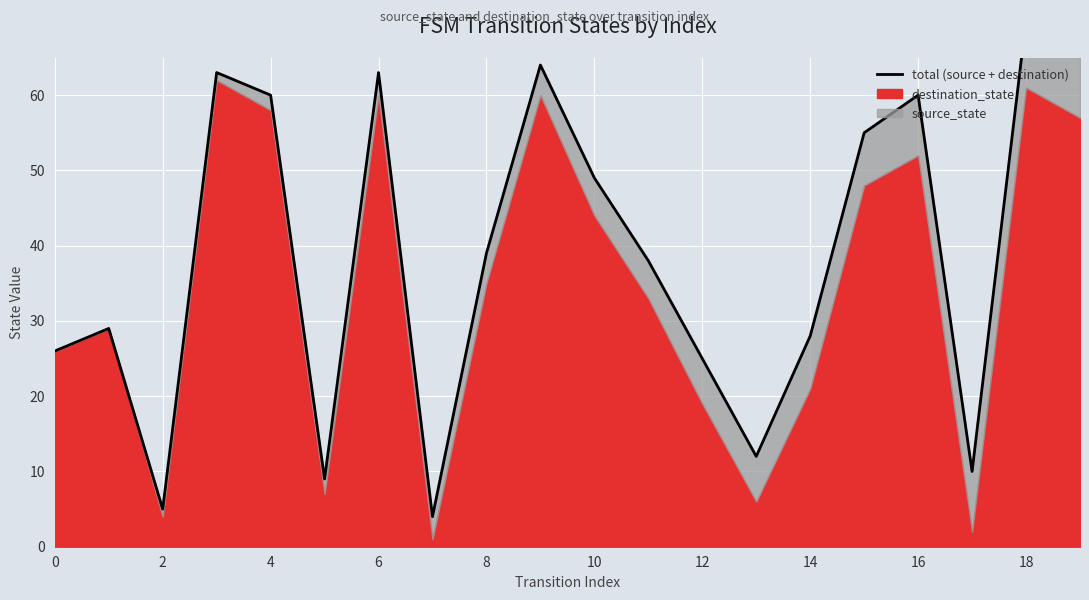

What is the label of the 20th point from the left?

19